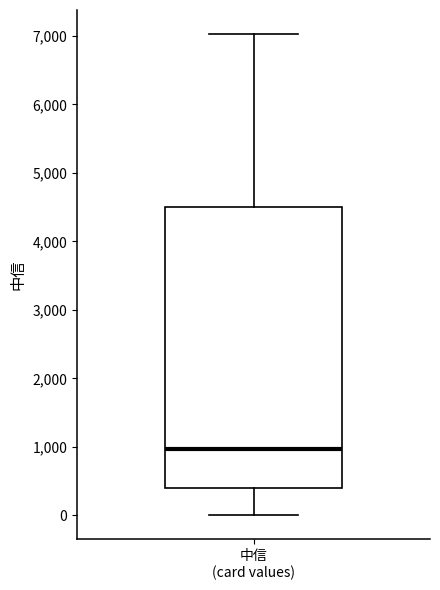

Where does the upper whisker of the box for 中信 (card values) end on the y-axis? The values are not printed on the chart, so give them approximately, as read against the axis.

7000